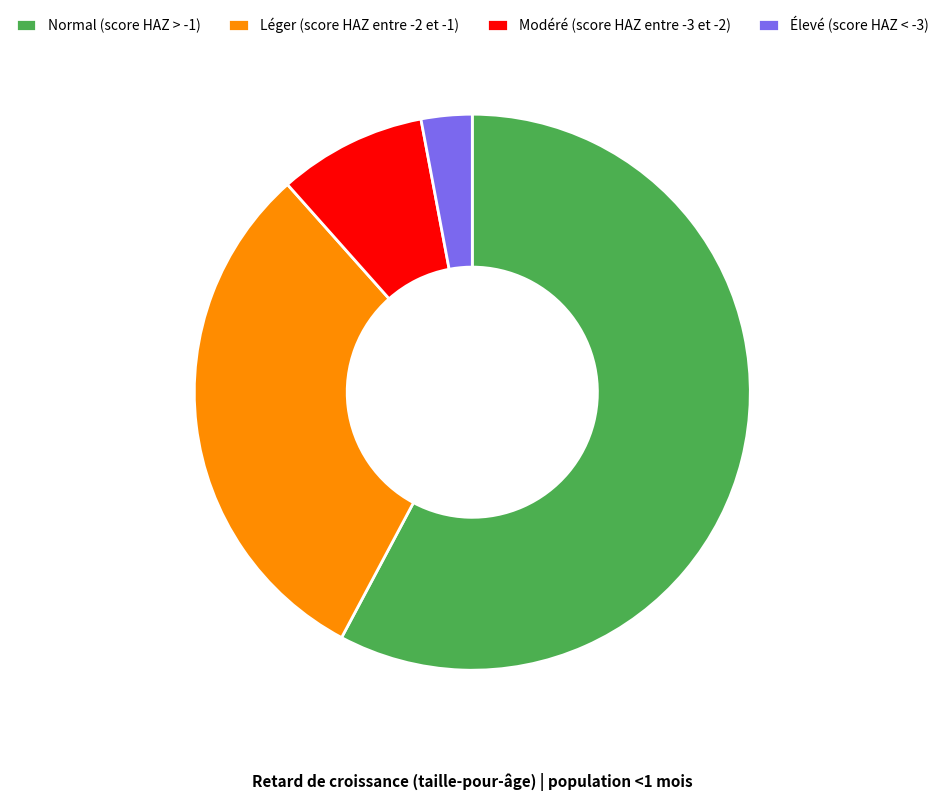

Between Normal (score HAZ > -1) and Élevé (score HAZ < -3), which is larger?

Normal (score HAZ > -1)